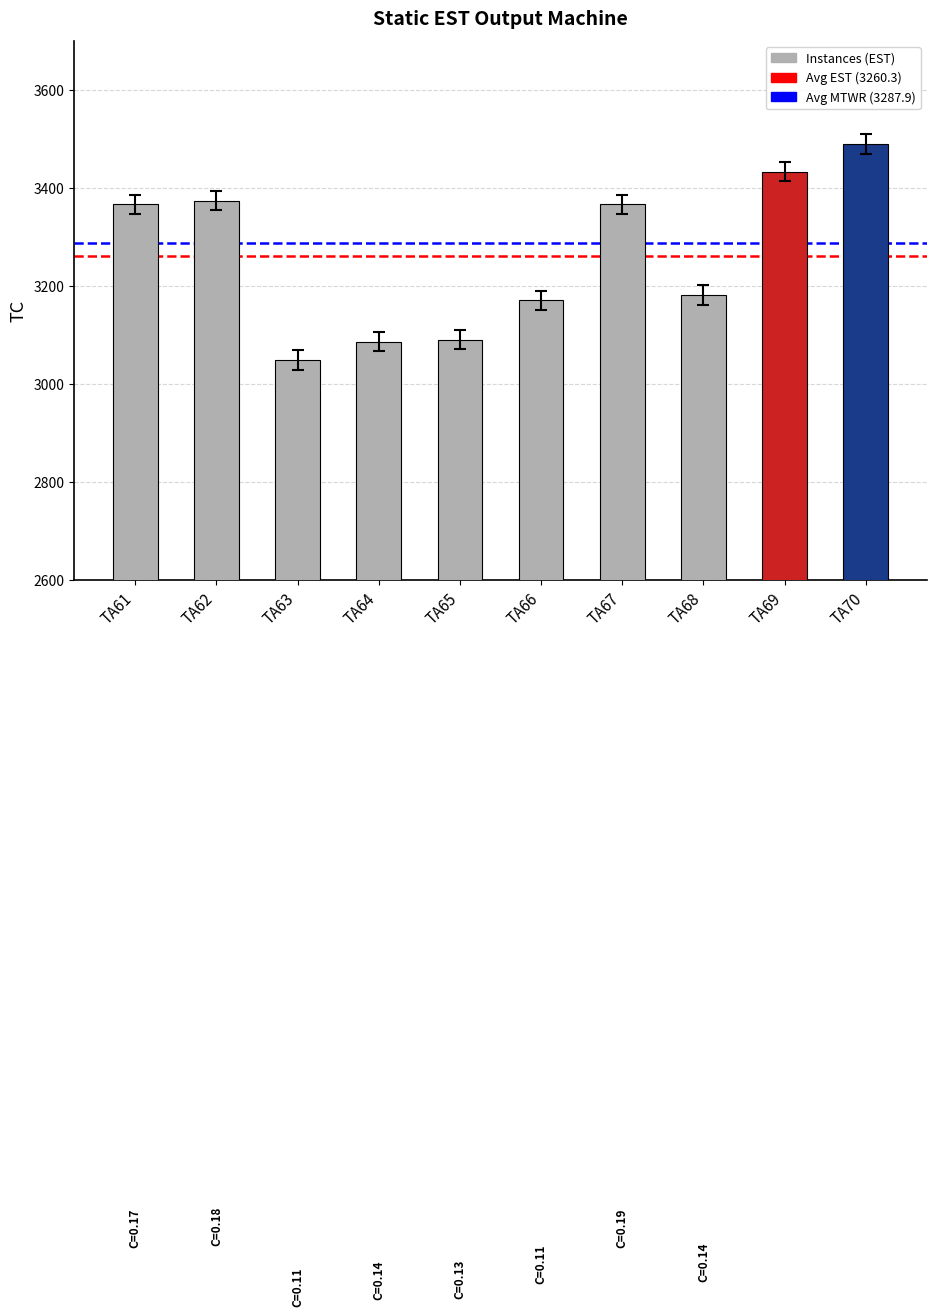

What is the approximate value at TA69, to the nearest 10?

3430